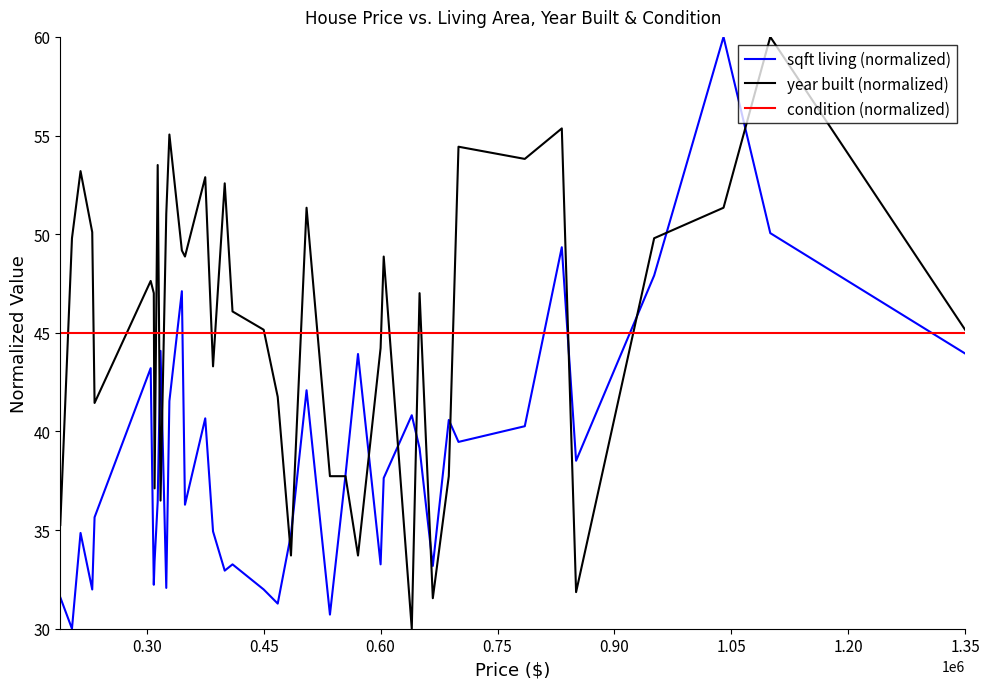

What is the minimum value shown in the chart?

30.0